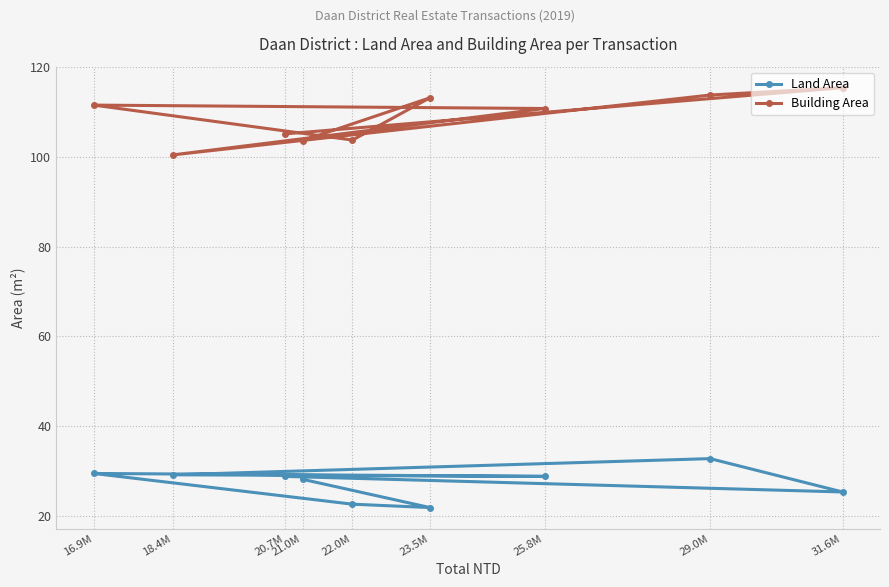

Which series has the largest range (max minus min)?

Building Area